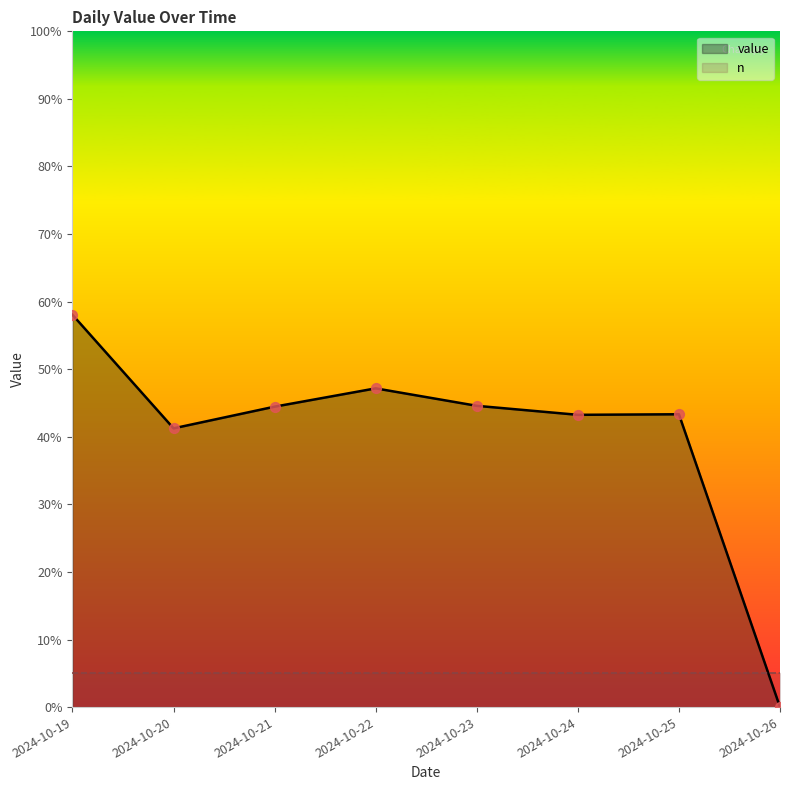

At how many categories does at least one series exceed 38?

7